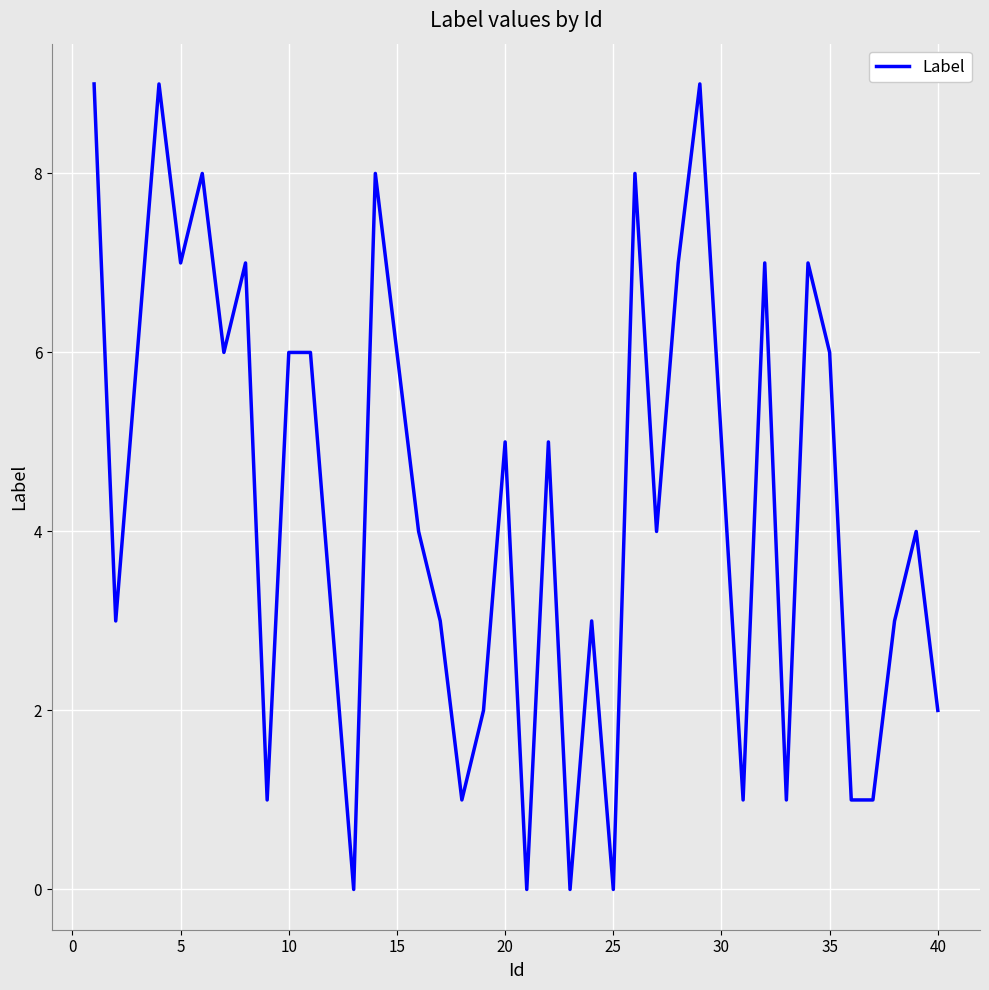

Does the chart display data point markers on the line(s)?

No